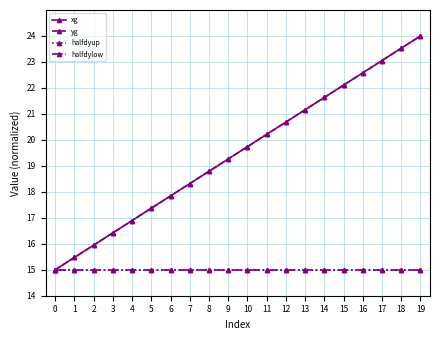

Does the chart have visible grid lines?

Yes